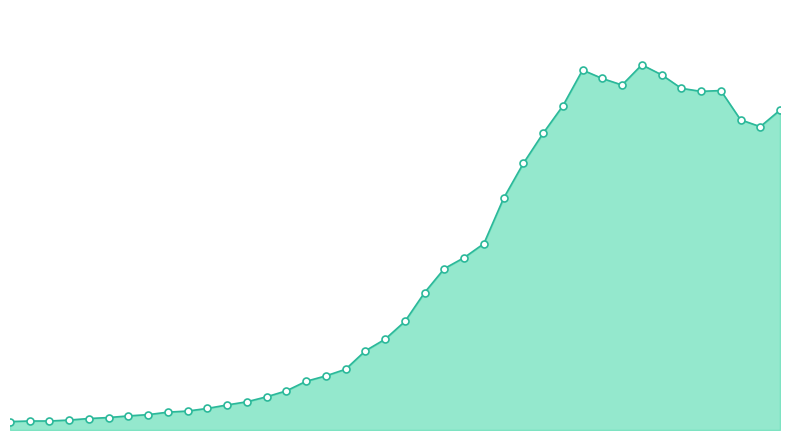

Rank the categories by value from lowest to highest.

2020-02-27, 2020-02-28, 2020-02-29, 2020-03-01, 2020-03-02, 2020-03-03, 2020-03-04, 2020-03-05, 2020-03-06, 2020-03-07, 2020-03-08, 2020-03-09, 2020-03-10, 2020-03-11, 2020-03-12, 2020-03-13, 2020-03-14, 2020-03-15, 2020-03-16, 2020-03-17, 2020-03-18, 2020-03-19, 2020-03-20, 2020-03-21, 2020-03-22, 2020-03-23, 2020-03-24, 2020-03-25, 2020-04-05, 2020-04-04, 2020-04-06, 2020-03-26, 2020-04-02, 2020-04-03, 2020-04-01, 2020-03-29, 2020-03-28, 2020-03-31, 2020-03-27, 2020-03-30